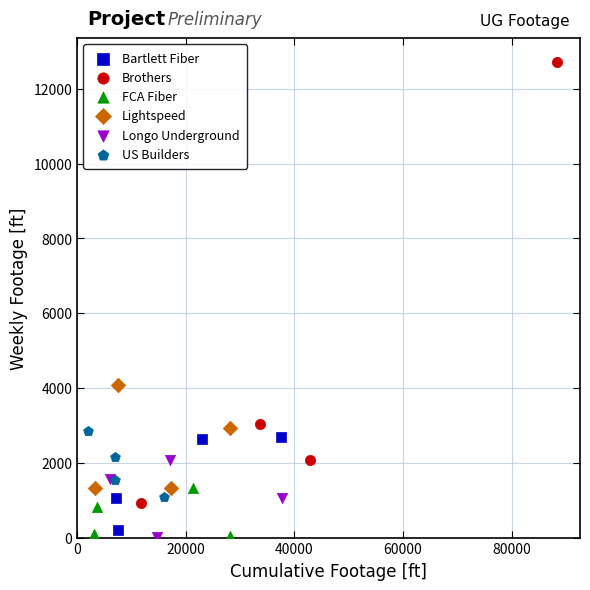

Which series has the widest spread of Y values?

Brothers